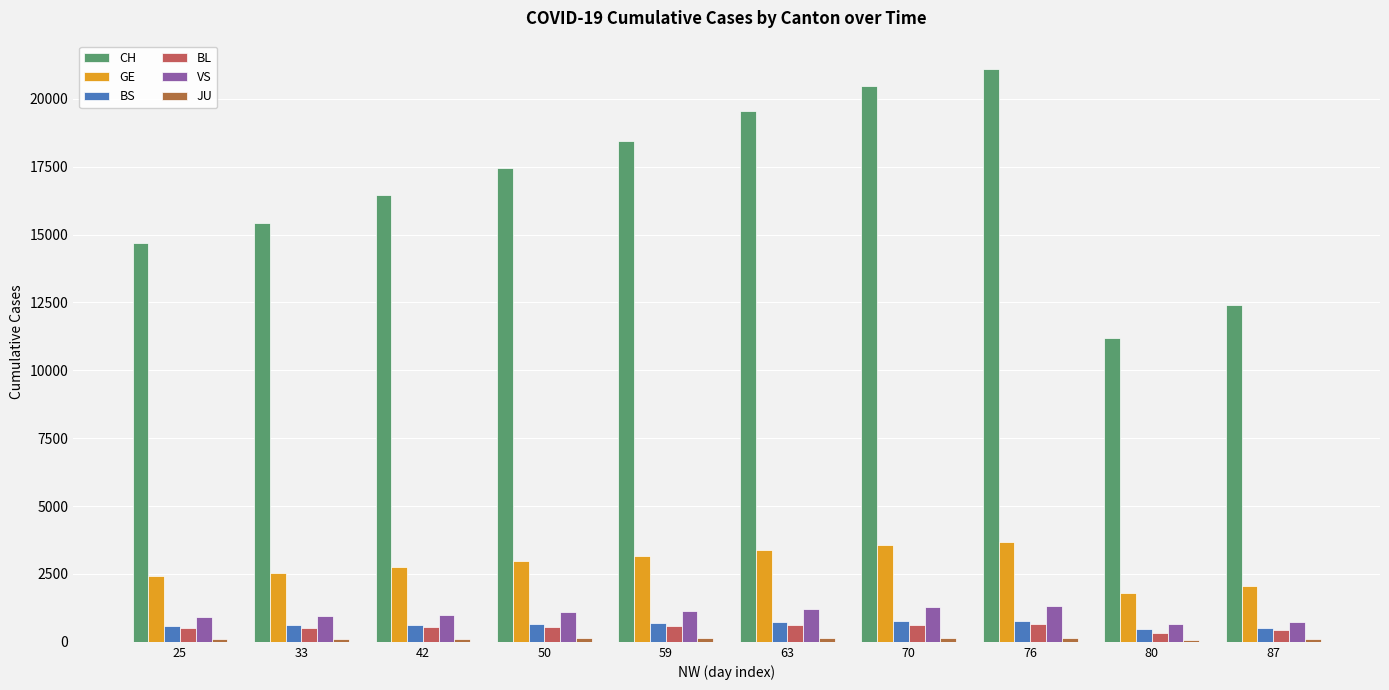

How many values in the GE series are below 2994?

5